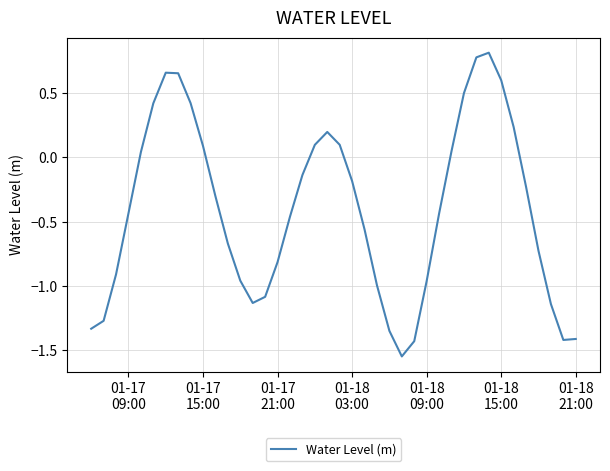

What is the greatest value displayed?

0.8